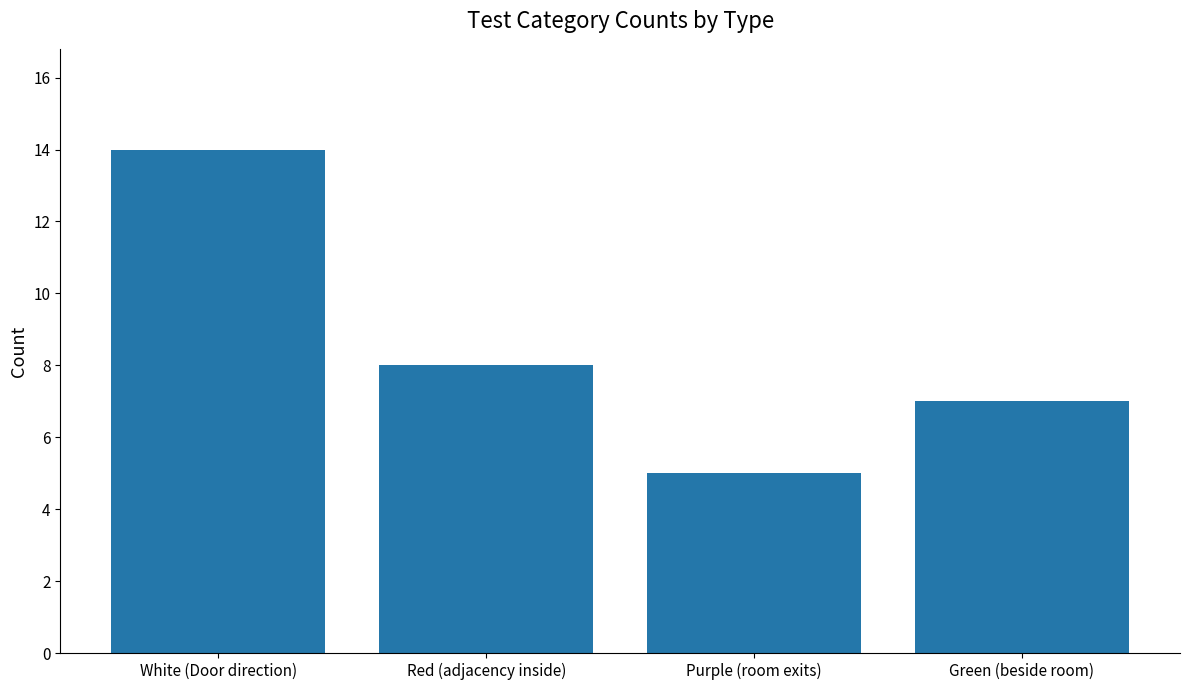

How many bars are there in total?

4